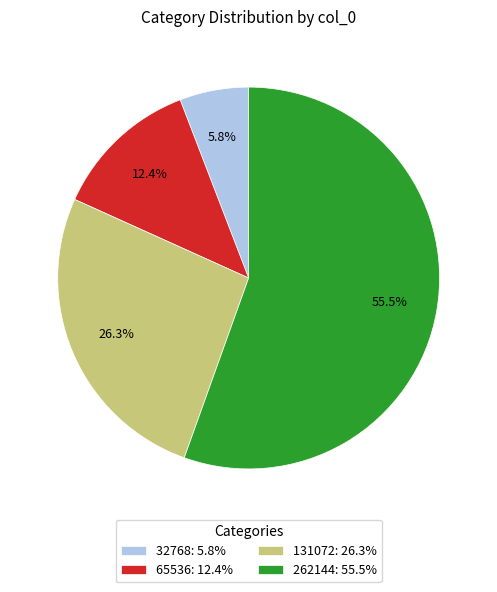

What percentage do 262144 and 65536 together represent?

67.9%